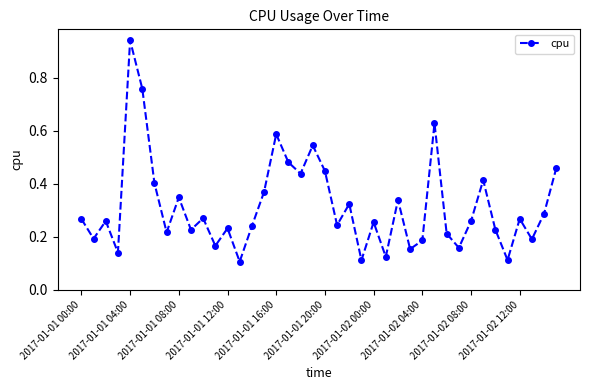

True or false: the data has more than 1 interior local peaks.

True